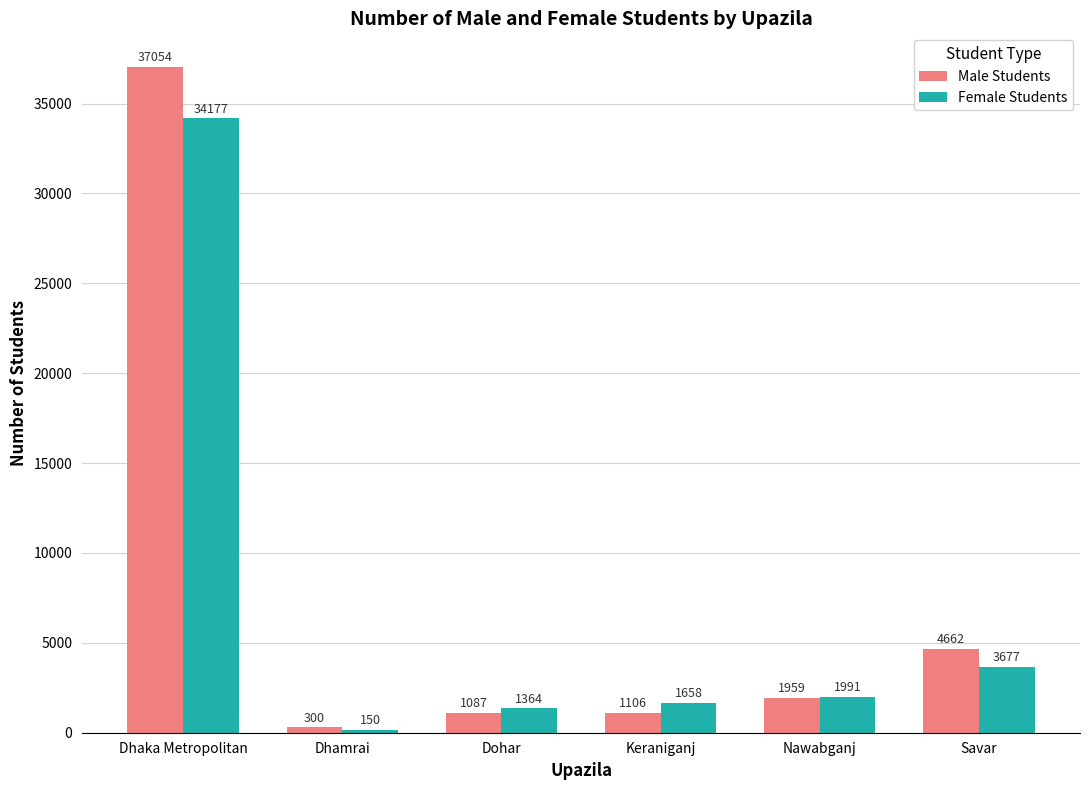

At which category is the sum across all series the highest?

Dhaka Metropolitan